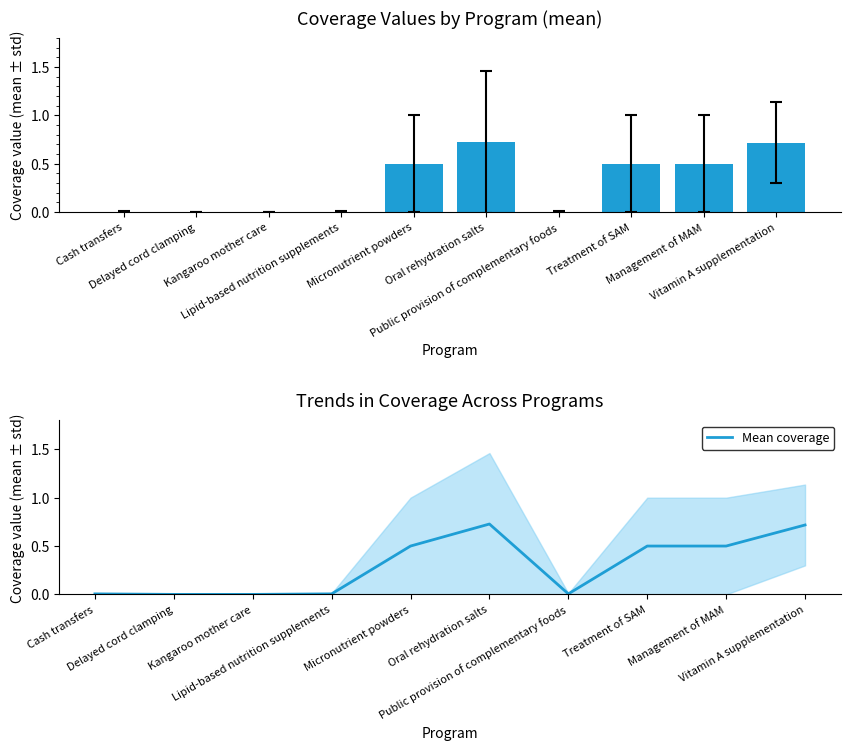

Reading left to right, list all the values displayed in this chart.

0.0	0.0	0.0	0.0	0.5	0.7	0.0	0.5	0.5	0.7